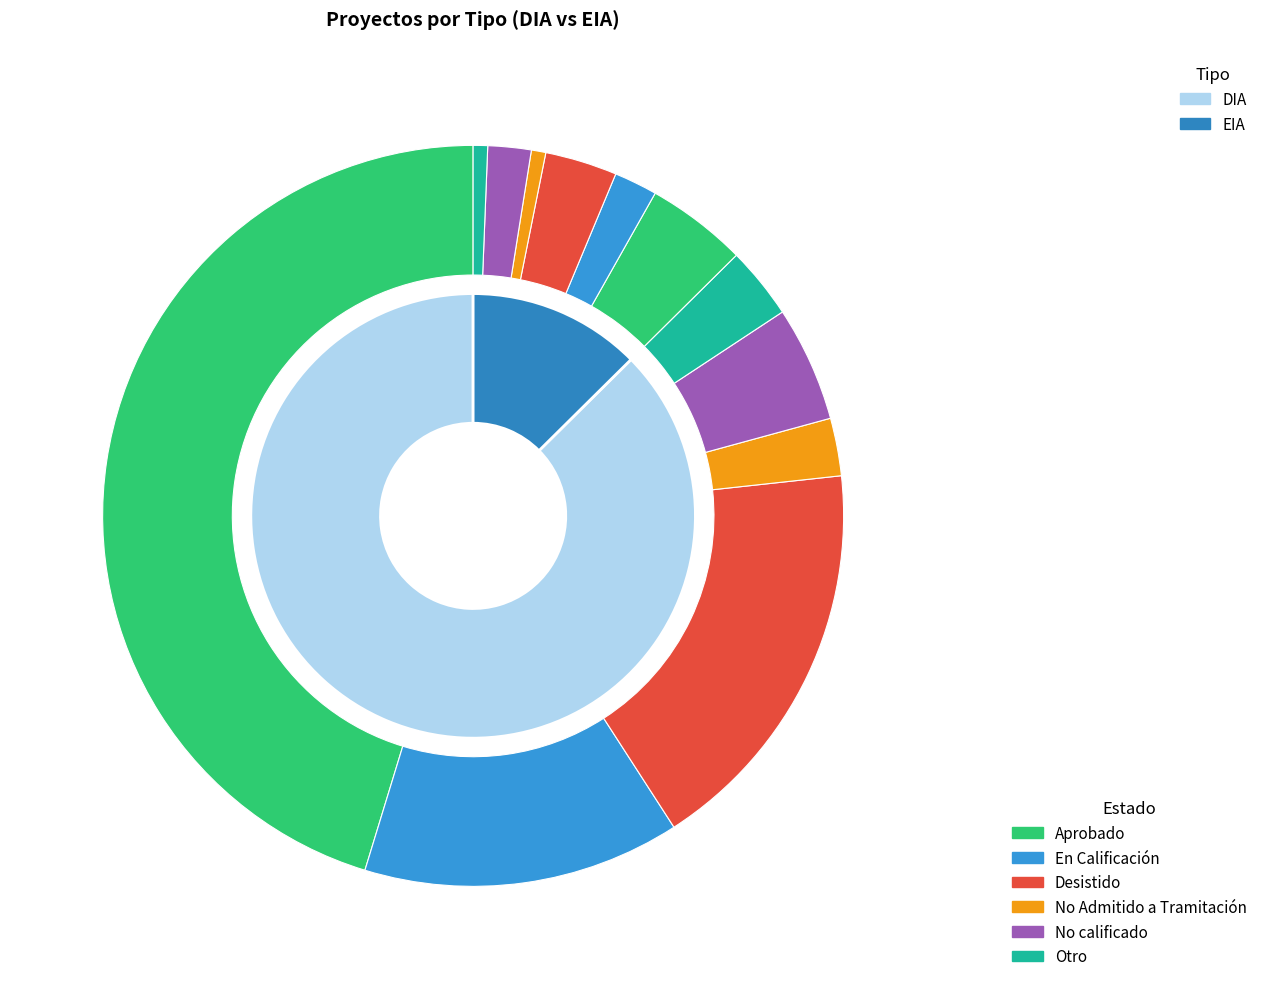

Rank the categories by value from highest to lowest.

DIA, EIA